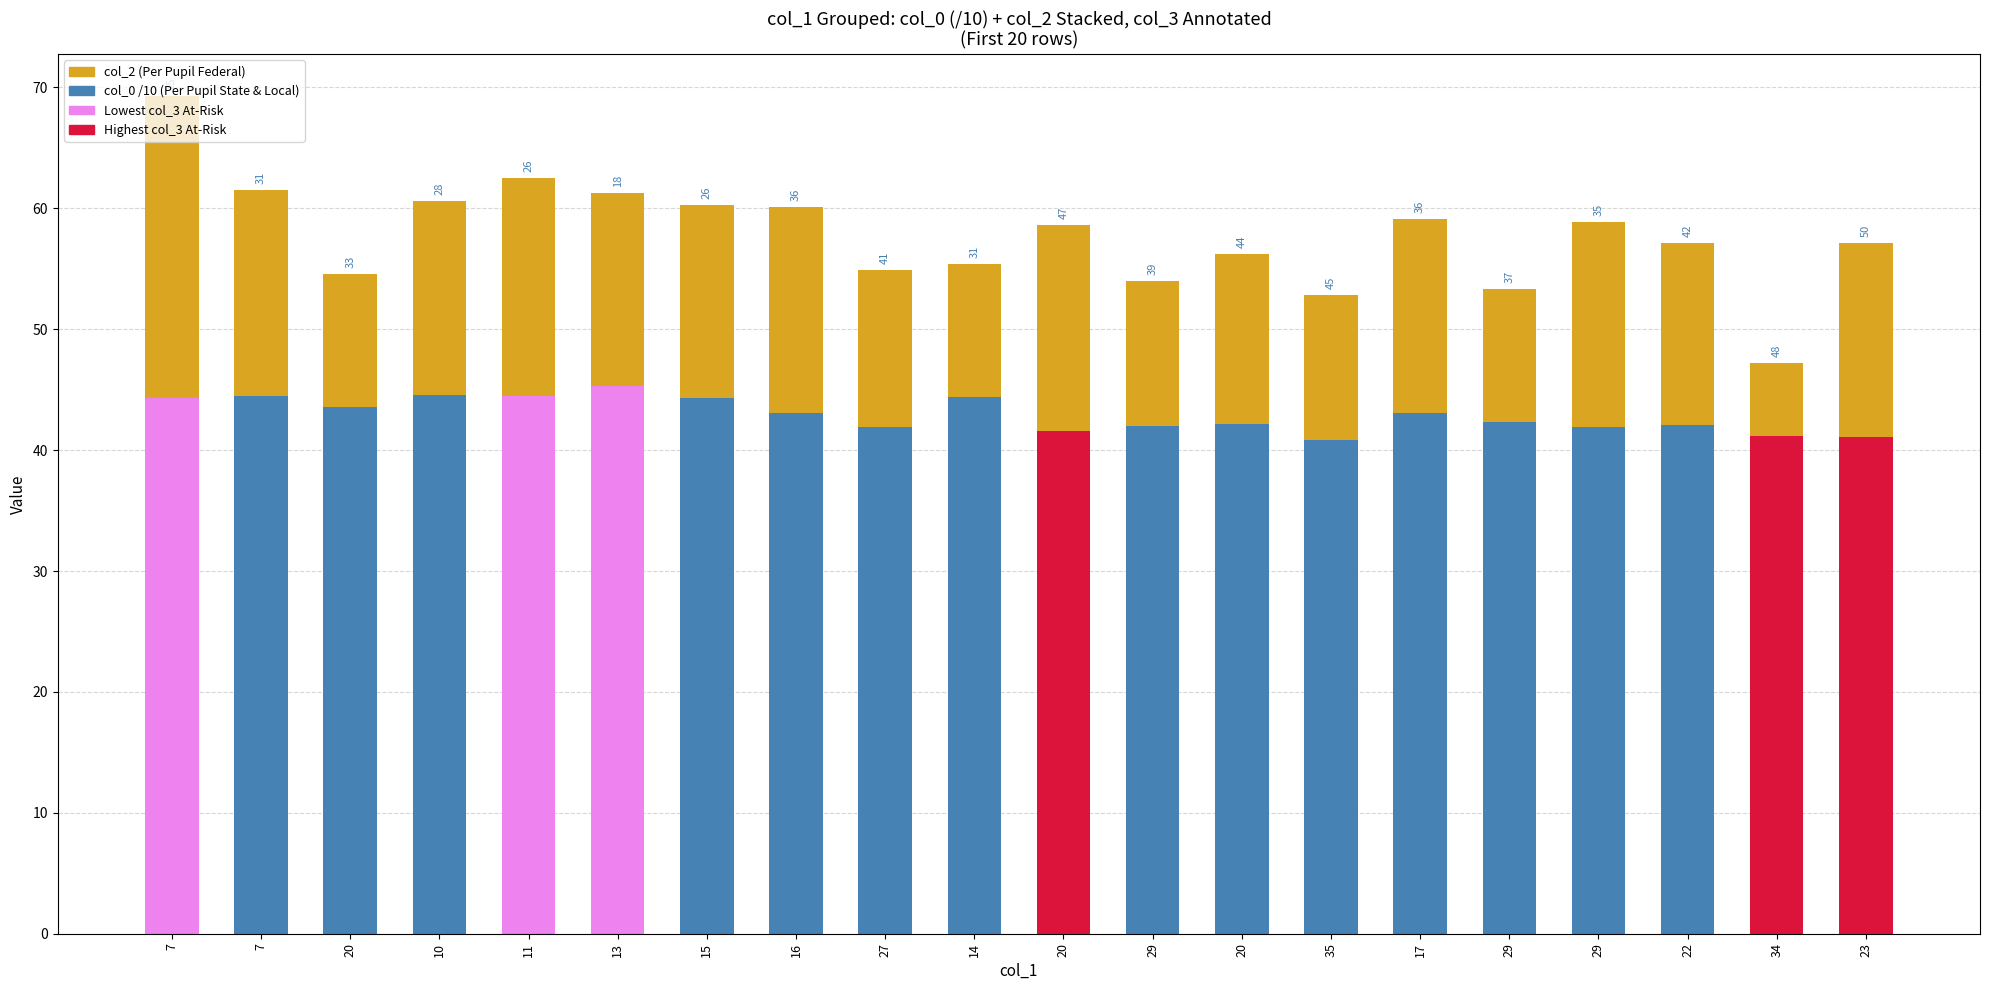

Reading left to right, list all the values displayed in this chart.

col_0 (/10): 7=44.3	7=44.5	20=43.6	10=44.6	11=44.5	13=45.3	15=44.3	16=43.1	27=41.9	14=44.4	20=41.6	29=42.0	20=42.2	35=40.8	17=43.1	29=42.3	29=41.9	22=42.1	34=41.2	23=41.1
col_2: 7=25.0	7=17.0	20=11.0	10=16.0	11=18.0	13=16.0	15=16.0	16=17.0	27=13.0	14=11.0	20=17.0	29=12.0	20=14.0	35=12.0	17=16.0	29=11.0	29=17.0	22=15.0	34=6.0	23=16.0